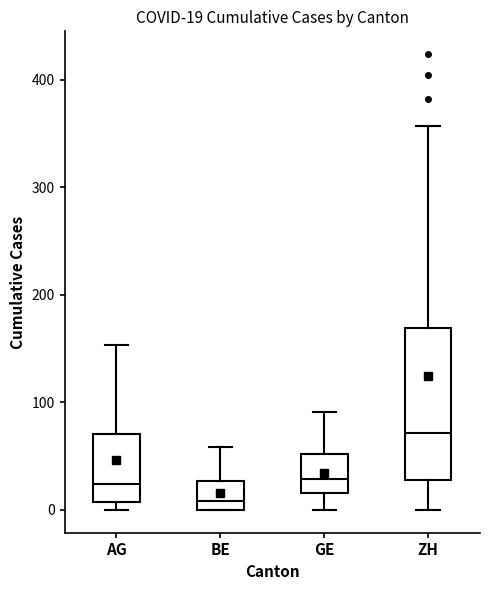

Which box is the tallest, from its lower edge to its upper edge?

ZH